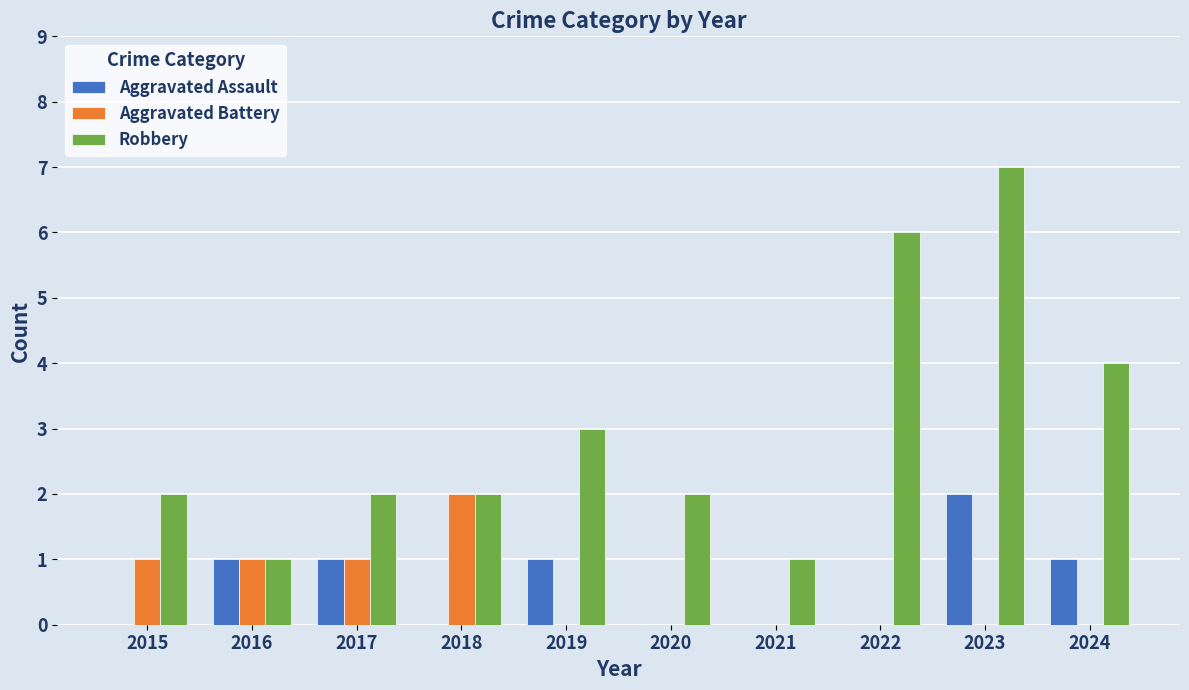

Reading left to right, what are all the values shown in this chart?

Aggravated Assault: 0	1	1	0	1	0	0	0	2	1
Aggravated Battery: 1	1	1	2	0	0	0	0	0	0
Robbery: 2	1	2	2	3	2	1	6	7	4